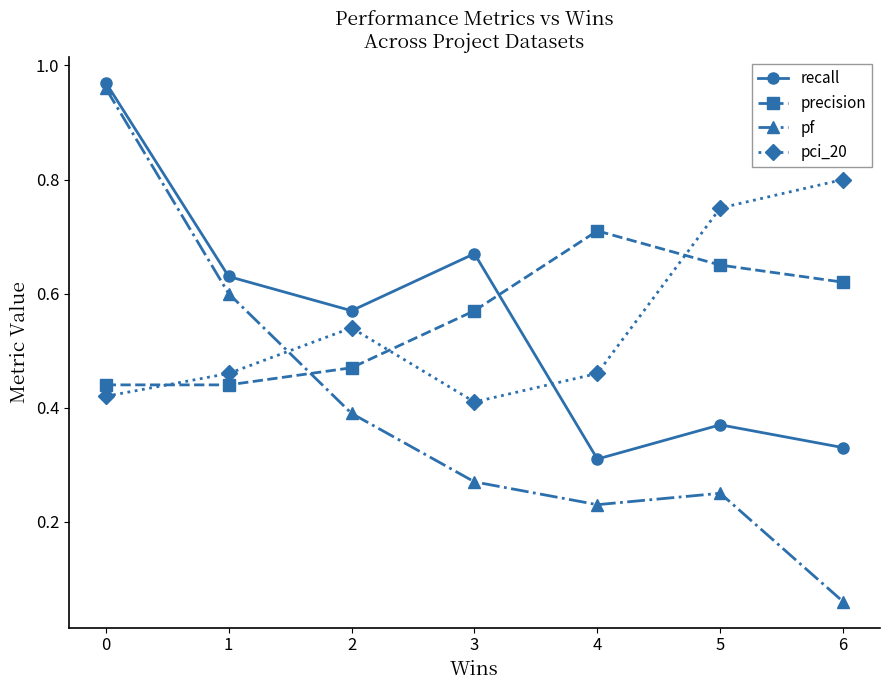

Rank the series by their maximum value, from highest to lowest.

recall, pf, pci_20, precision